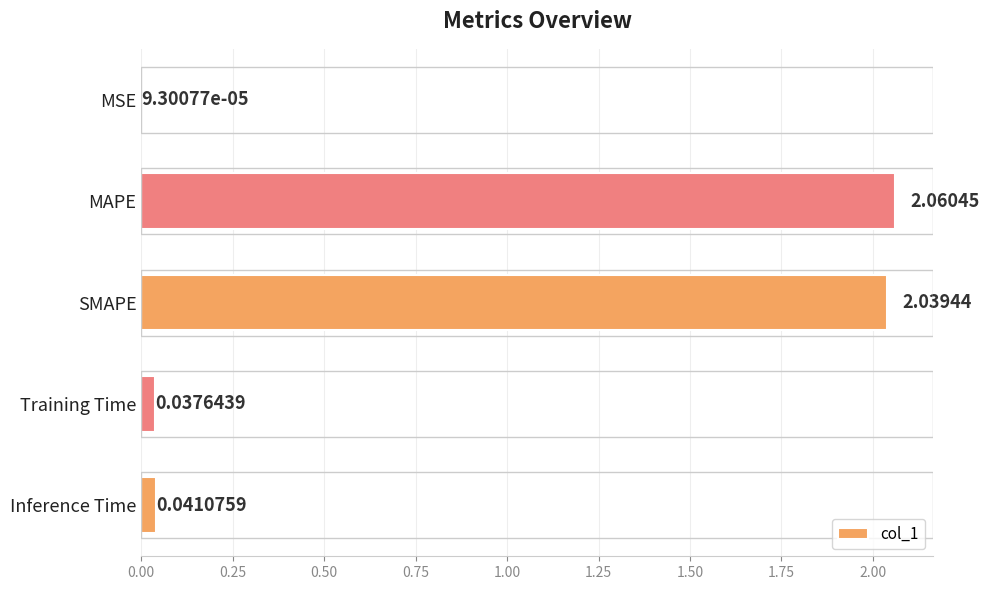

Which has a higher value, MSE or SMAPE?

SMAPE